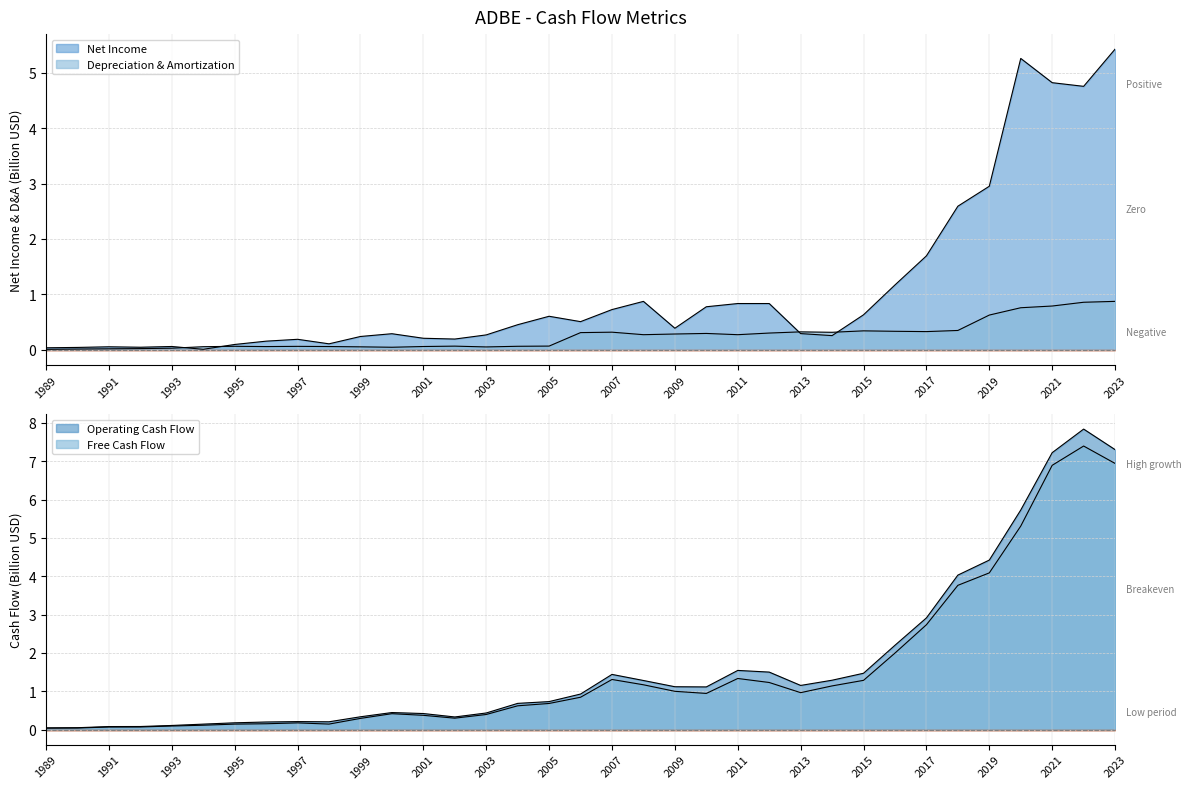

Which category has the lowest value in the Net Income series?

1994